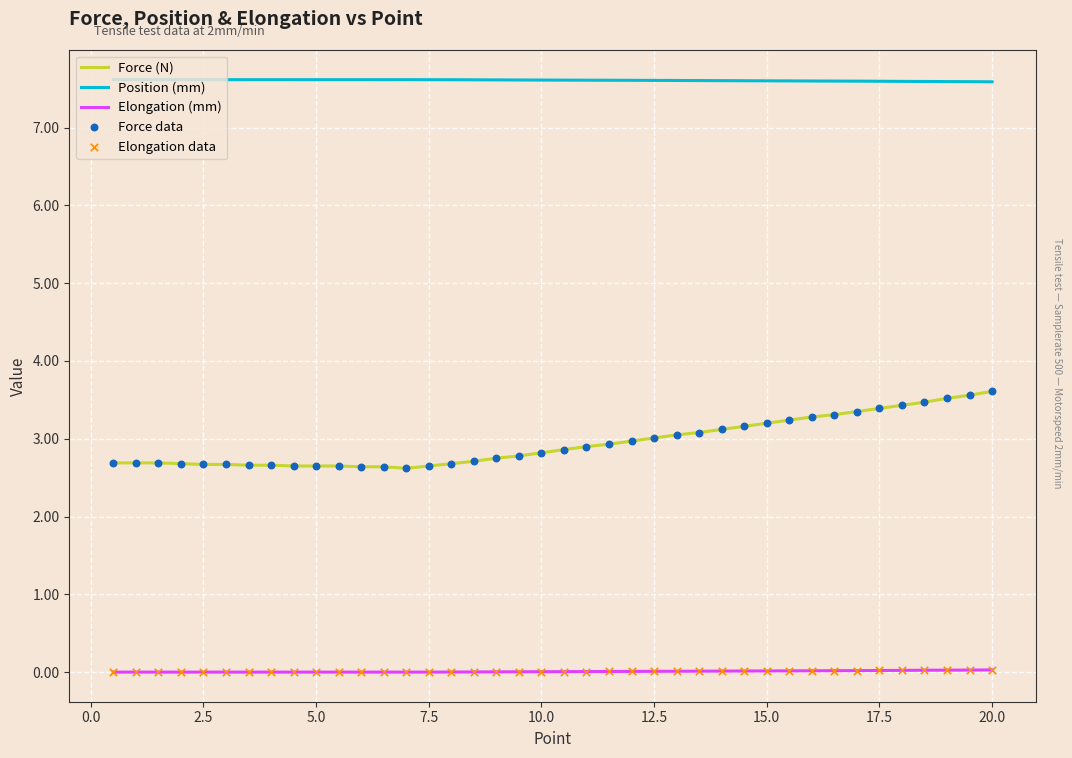

Which series has the widest spread of values?

Force (N)